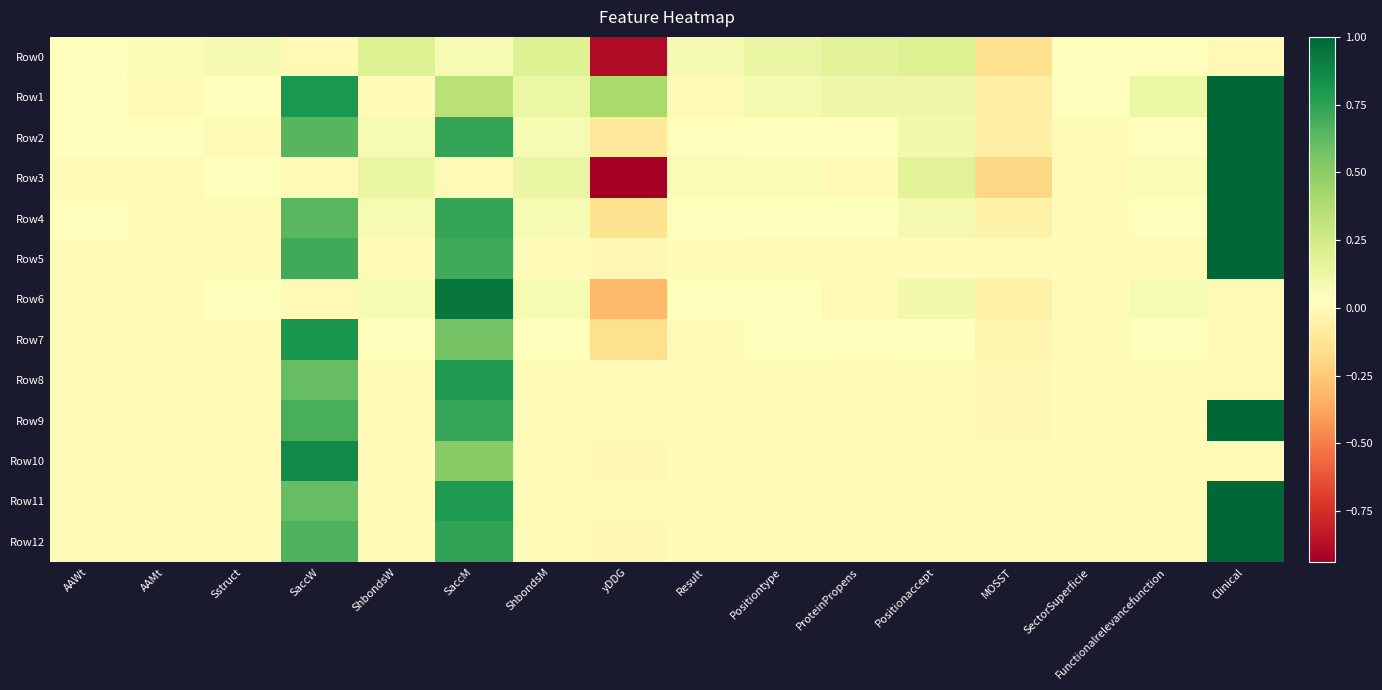

What is the total value across all series at ProteinPropens?

0.4